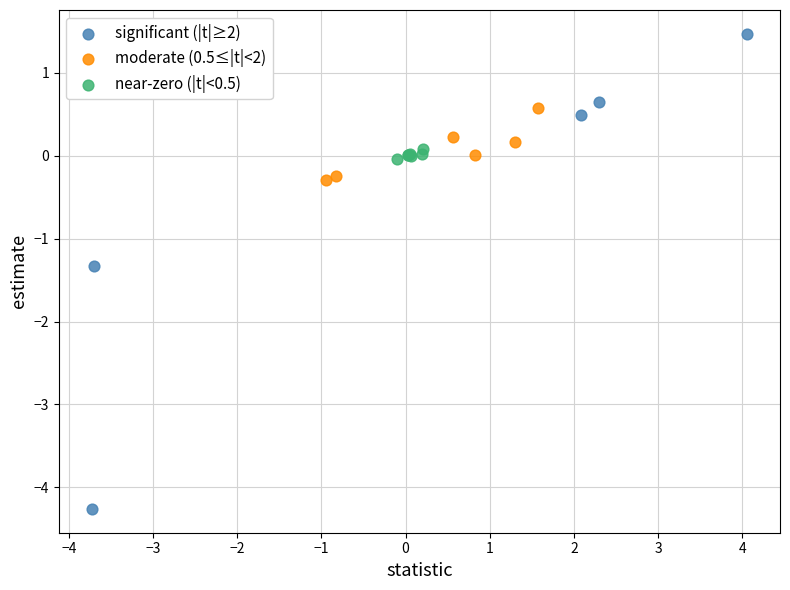

Which series has the largest Y range (max minus min)?

significant (|t|≥2)